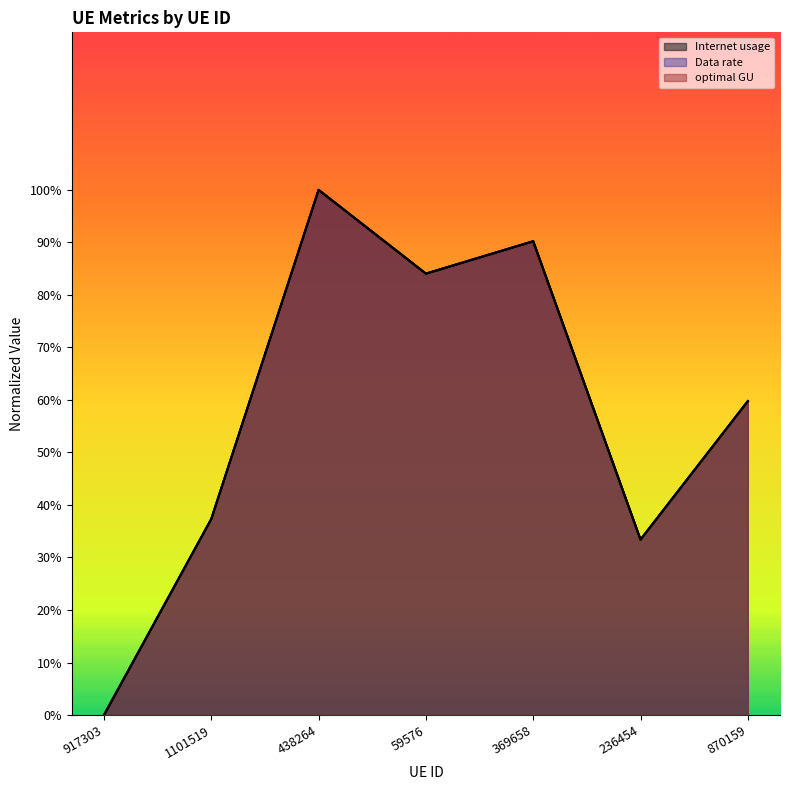

Which has a higher value, 236454 or 59576?

59576